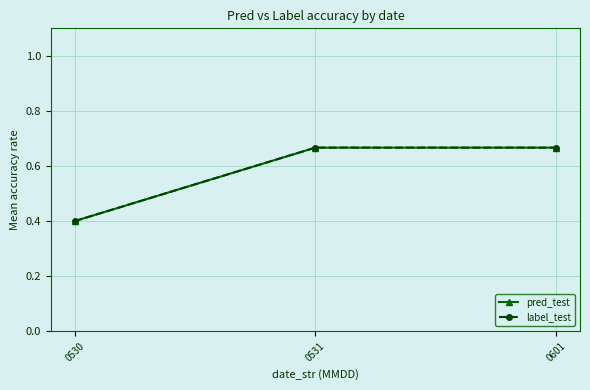

Is this an area chart (filled region under the line)?

No